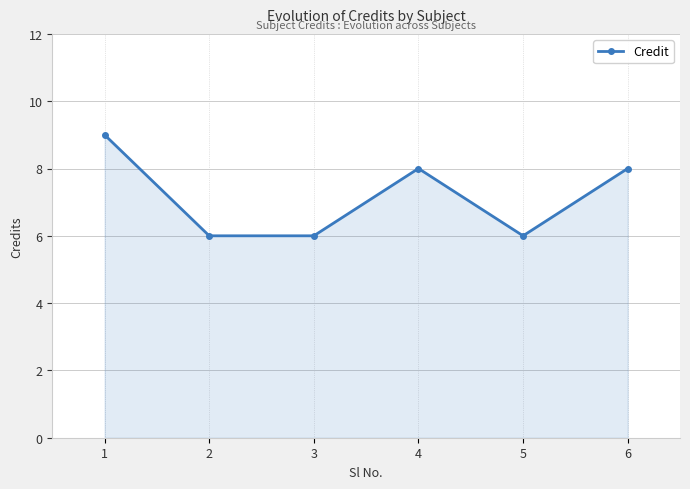

Reading left to right, transcribe all the data shown in this chart.

1=9	2=6	3=6	4=8	5=6	6=8